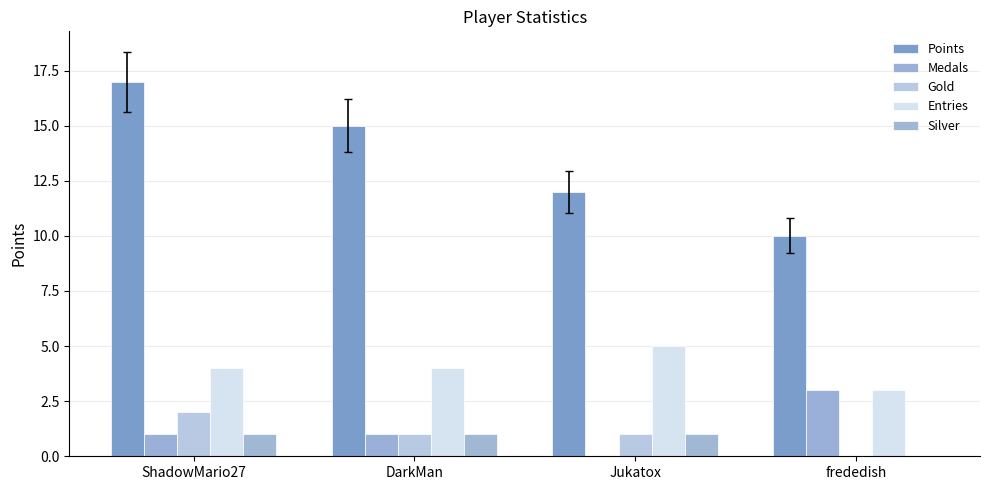

What position from the left is frededish?

4